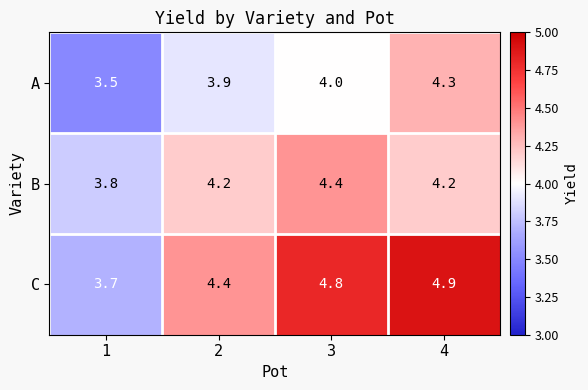

Read the A value at 4.

4.3